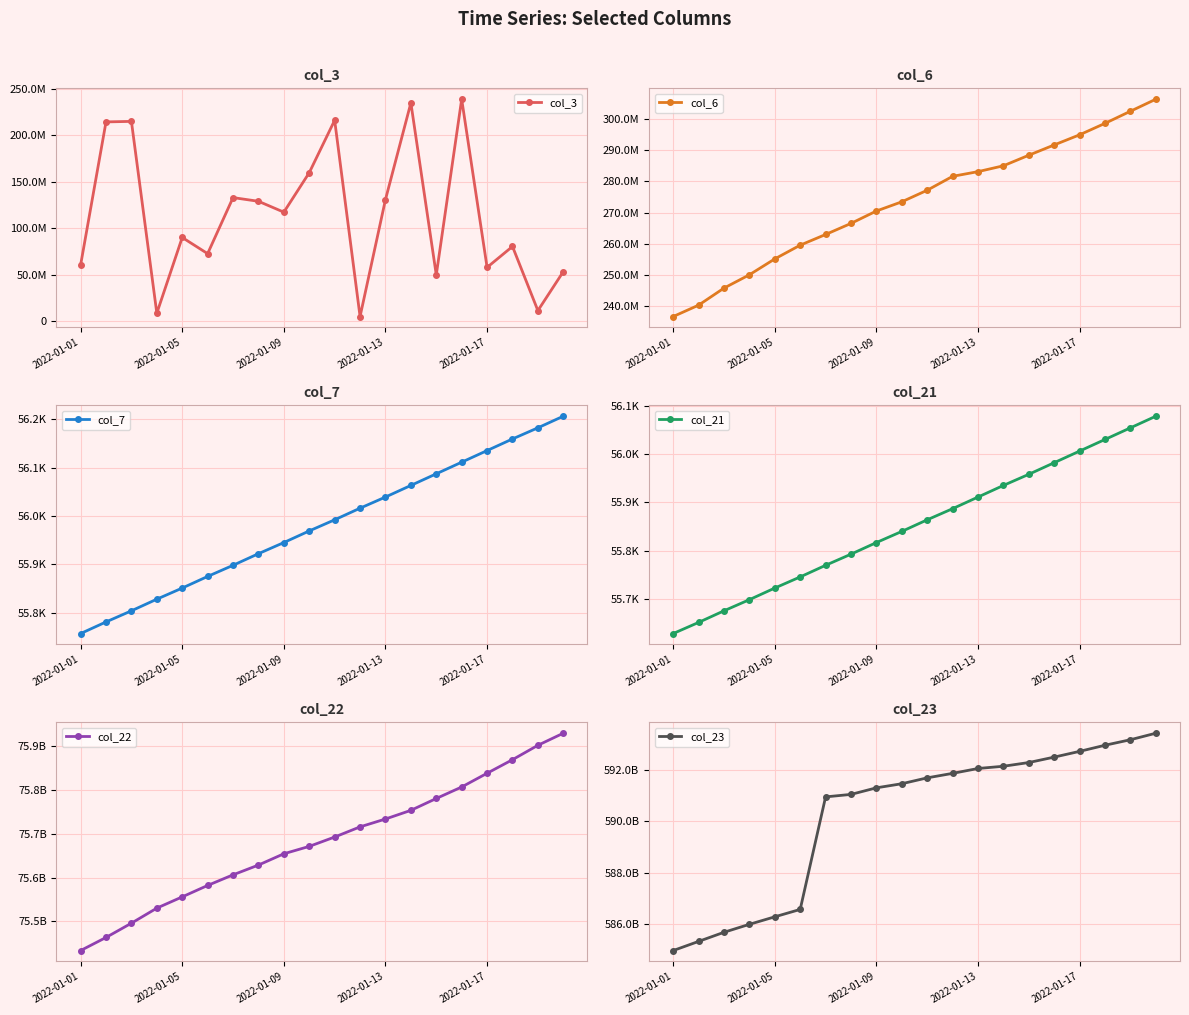

The value of col_3 at 14 is 49874464. True or false?

True